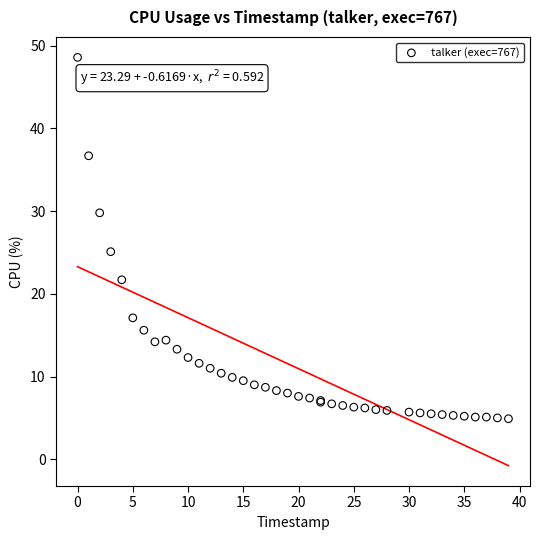

What Y value in the scatter plot is closest to 26?

25.1